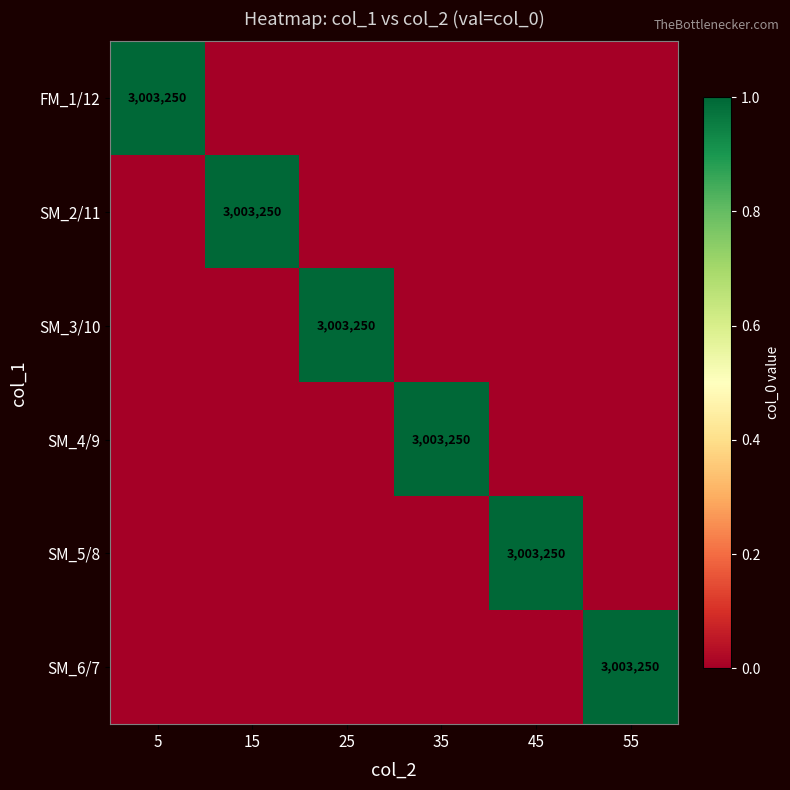

The value of SM_2/11 at 15 is 3003250. True or false?

True